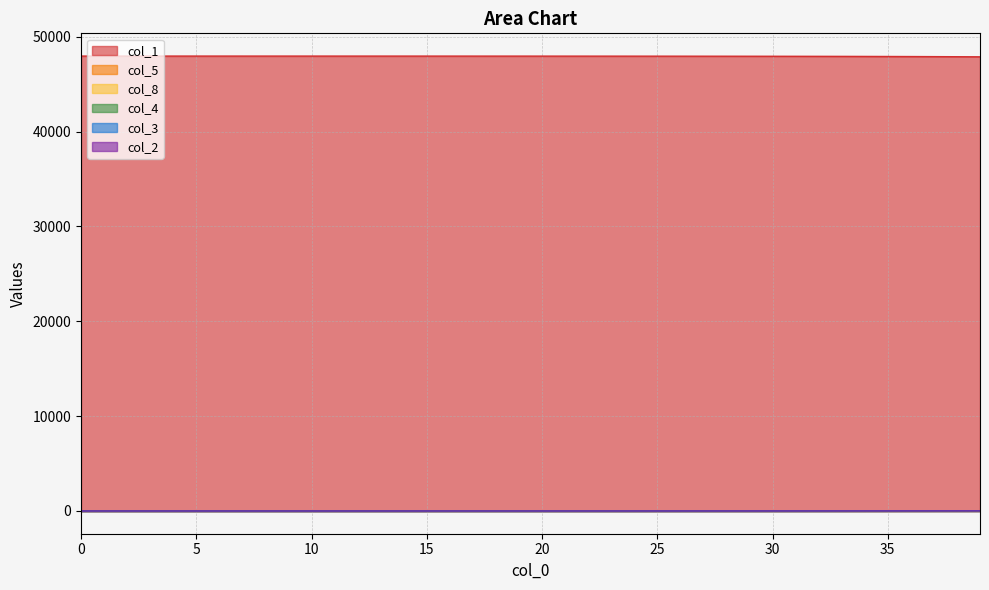

Which series changed the most between 4 and 12?

col_1